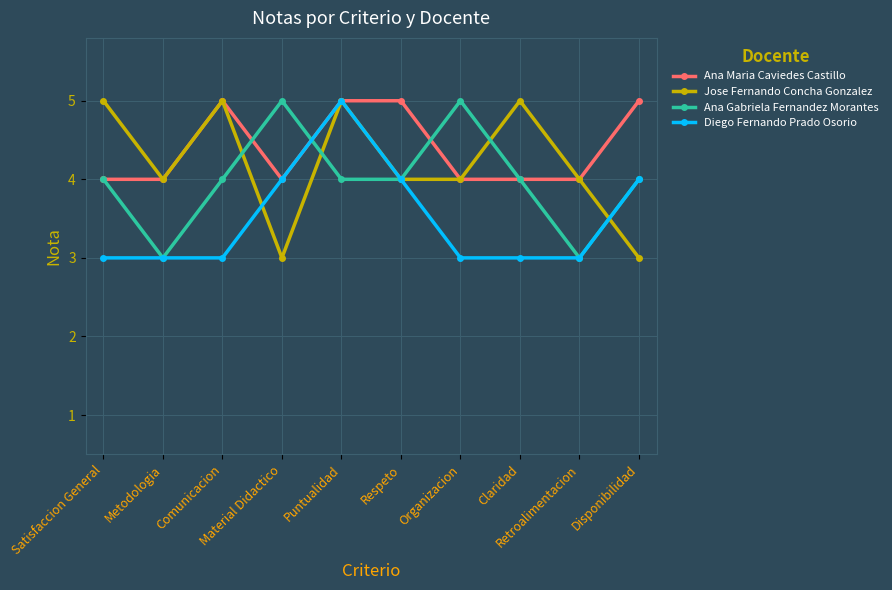

How many lines are shown in the chart?

4